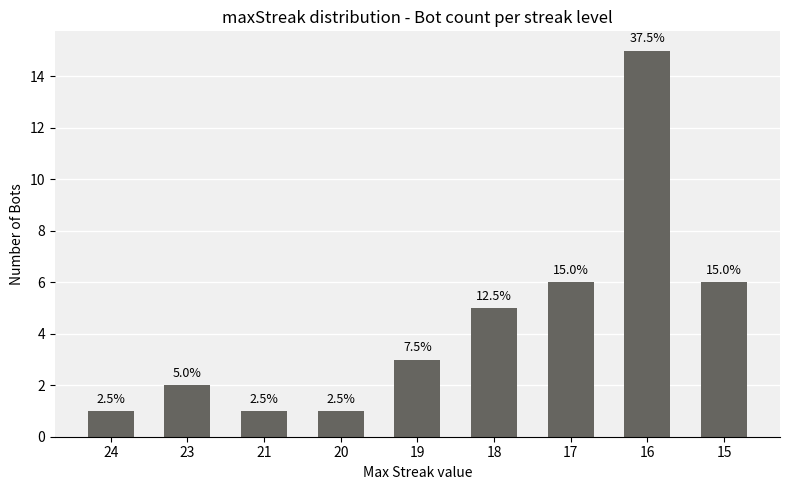

What is the value of the 1st bar from the left?

1